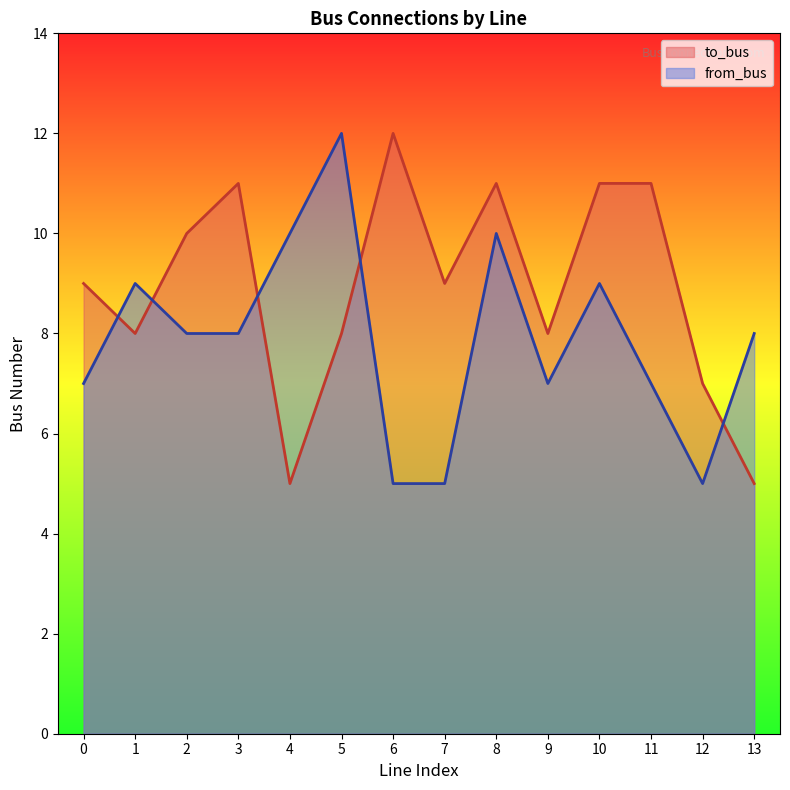

How many times do from_bus and to_bus cross each other?

5